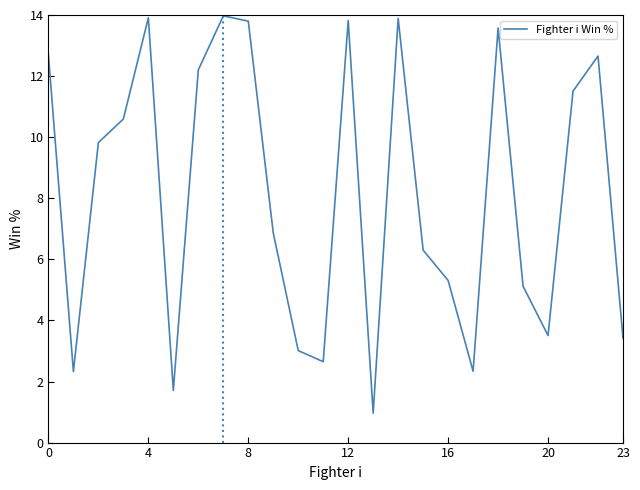

What is the maximum value shown in the chart?

14.0